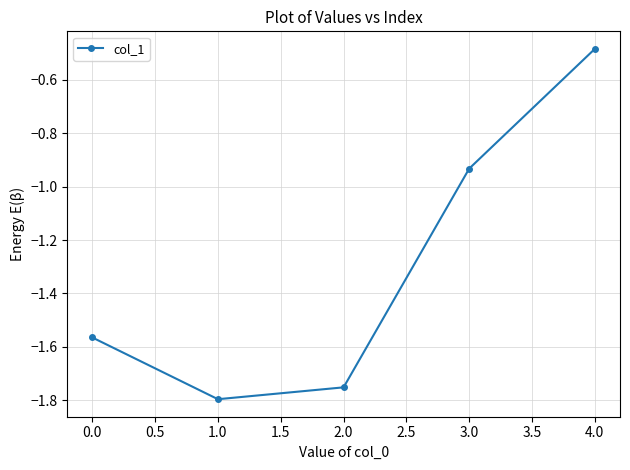

Rank the categories by value from highest to lowest.

4.0, 3.0, 0.0, 2.0, 1.0